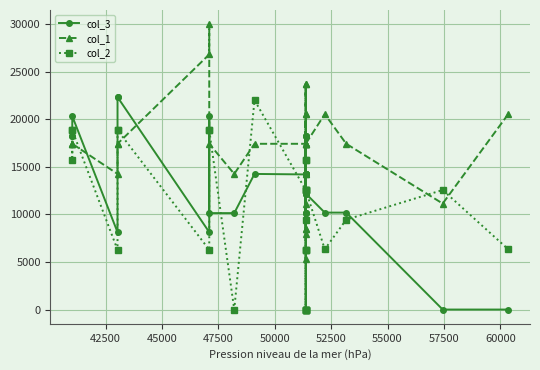

What is the average value of the col_1 series?

16850